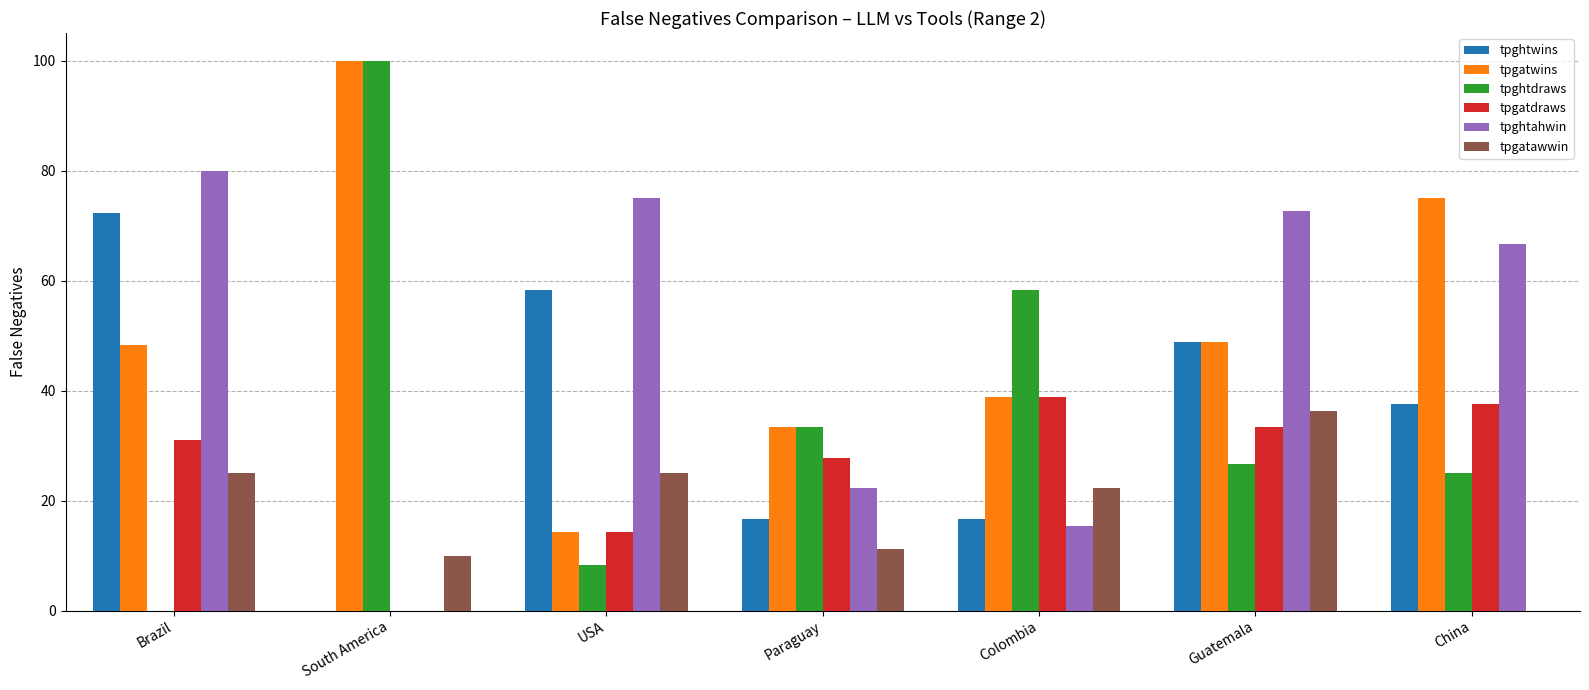

Where does the tpghtwins series first go above 37?

Brazil